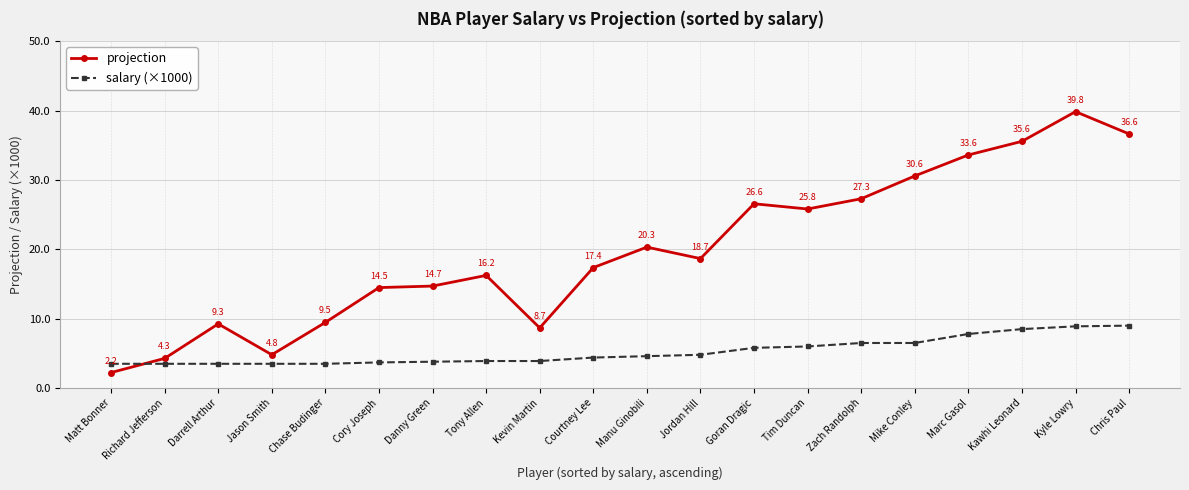

How many interior local valleys does the projection series have?

4